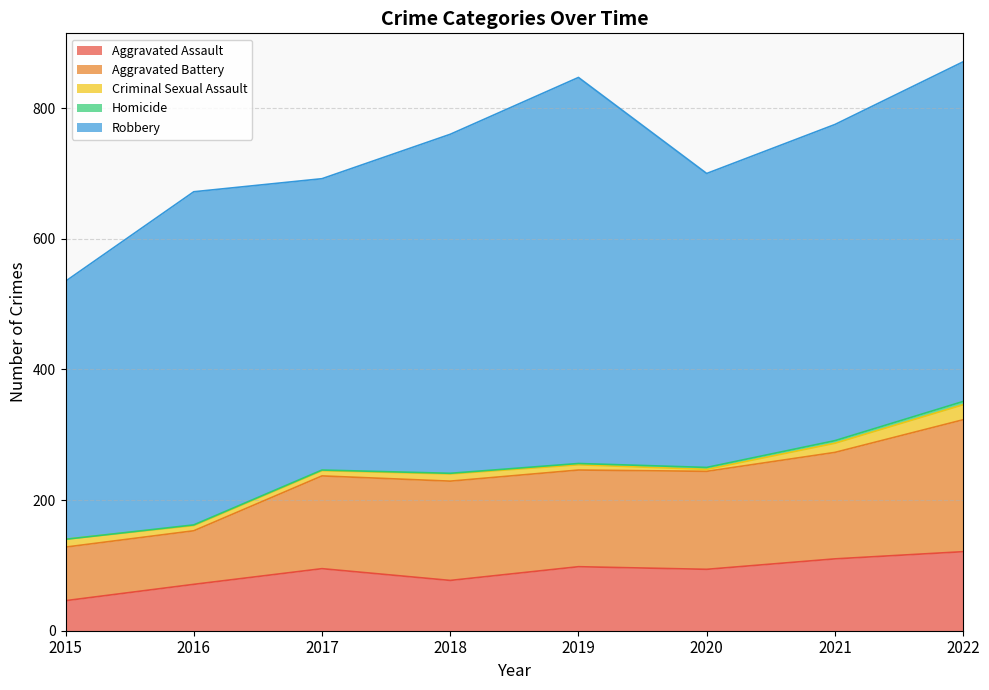

At 2021, list the series in order from smallest to largest.

Homicide, Criminal Sexual Assault, Aggravated Assault, Aggravated Battery, Robbery